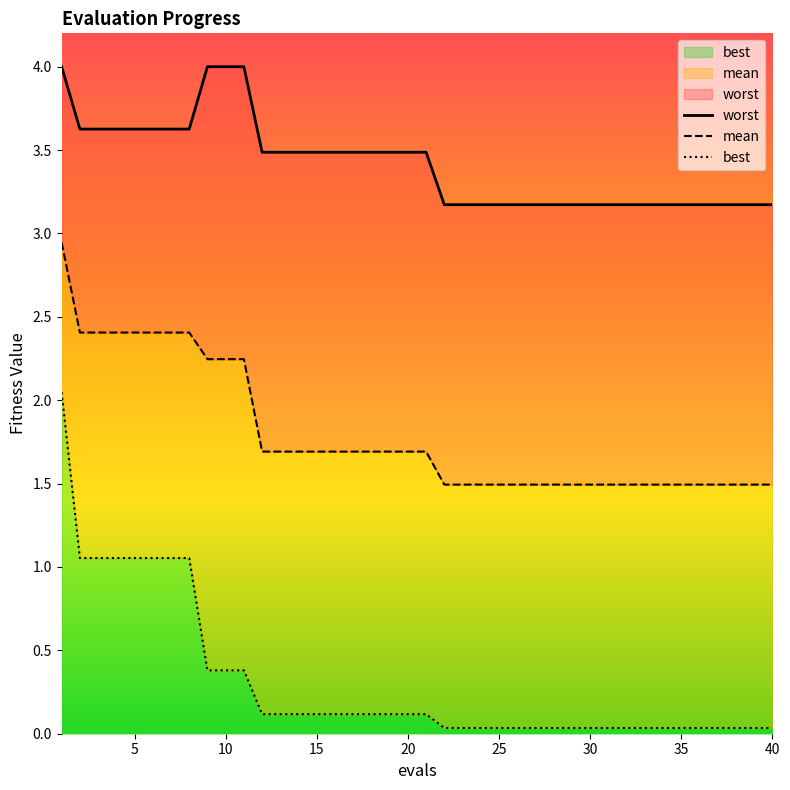

Is the value of mean at 21 greater than the value of best at 9?

Yes